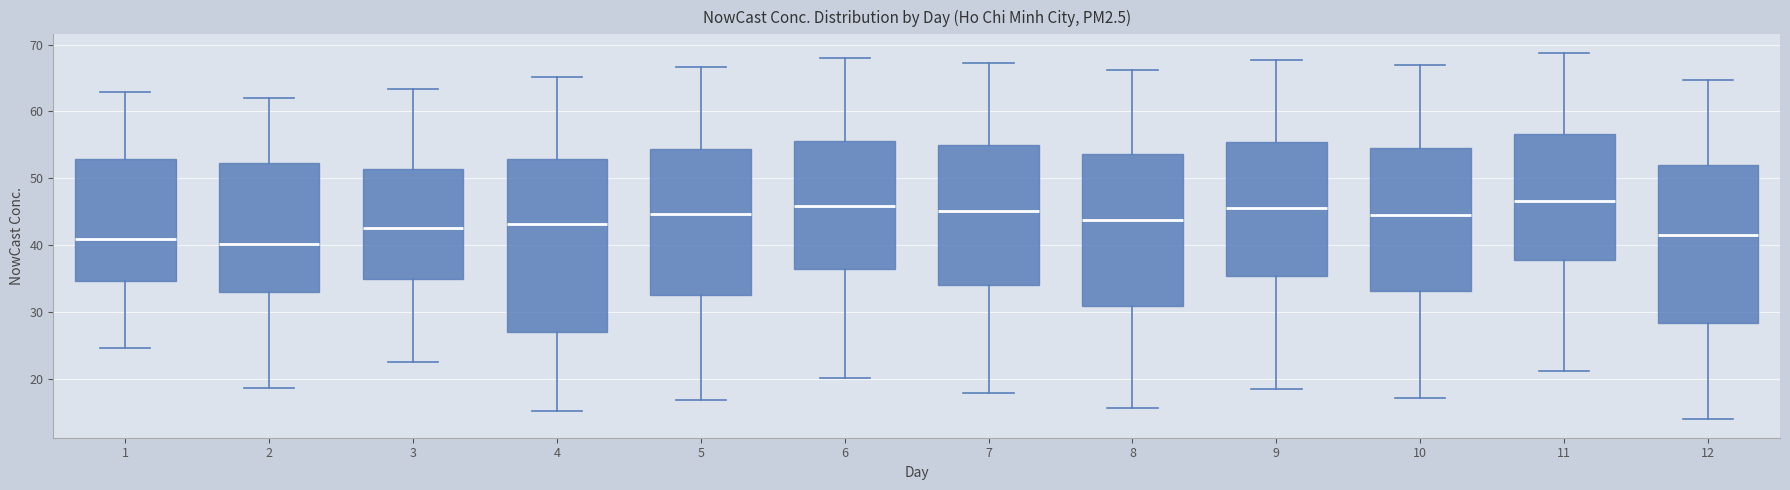

Where does the upper whisker of the box at x = 11 end on the y-axis? The values are not printed on the chart, so give them approximately, as read against the axis.

69